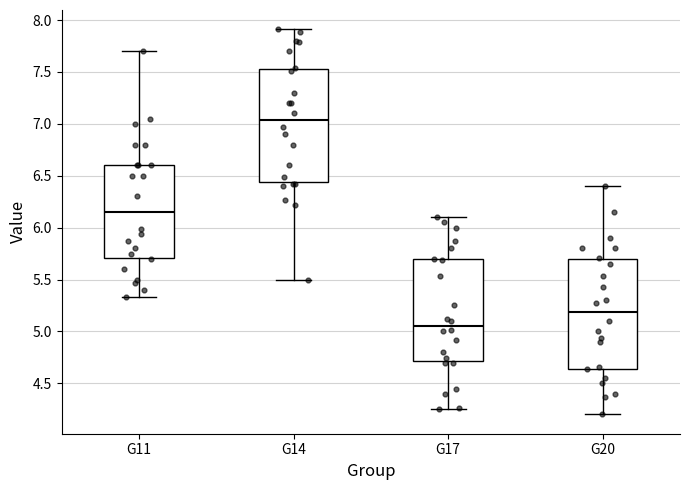

Which box has the highest median line?

G14